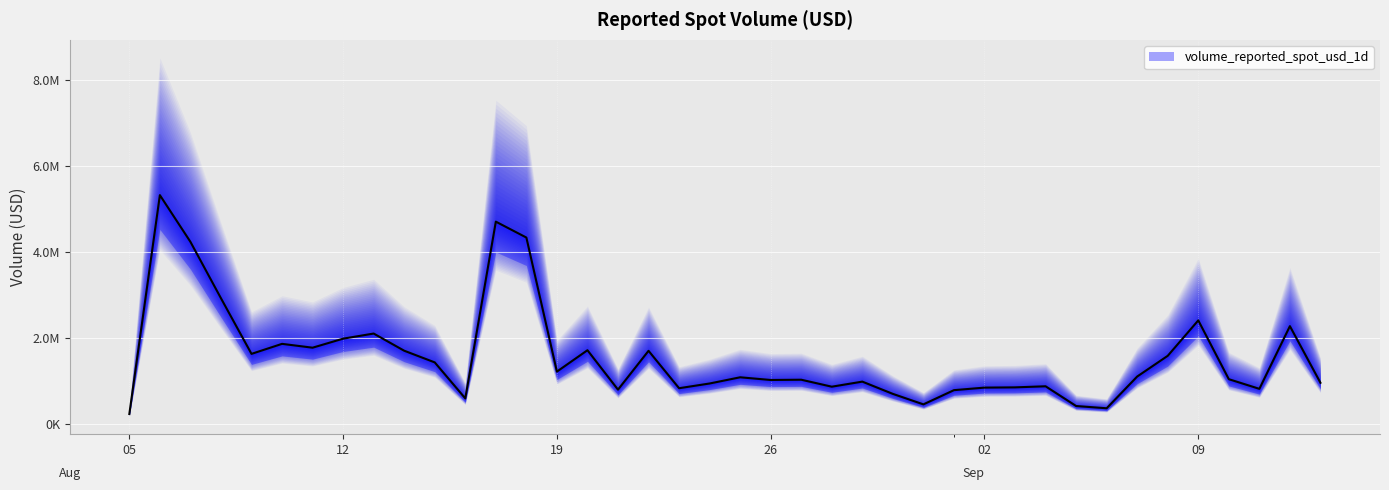

Where does the data first go above 1088400?

2025-08-06